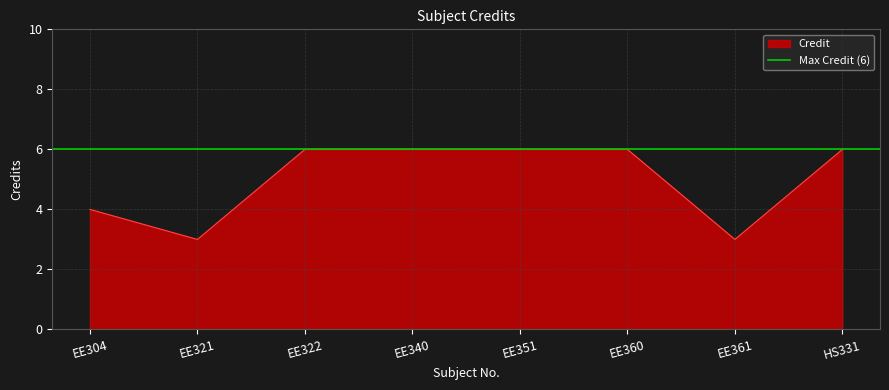

How many lines are shown in the chart?

1